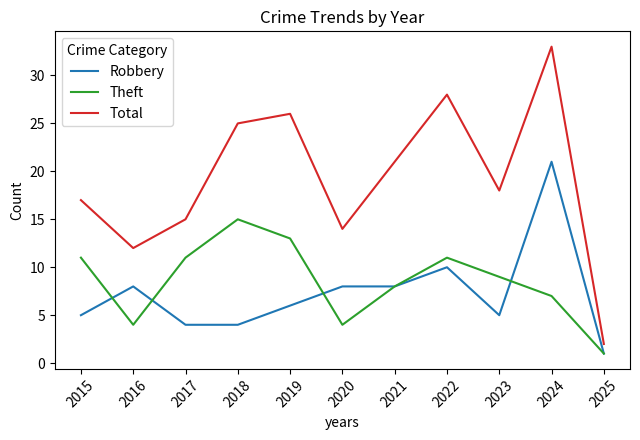

In Total, how many points are higher than both neighbors (excluding endpoints)?

3